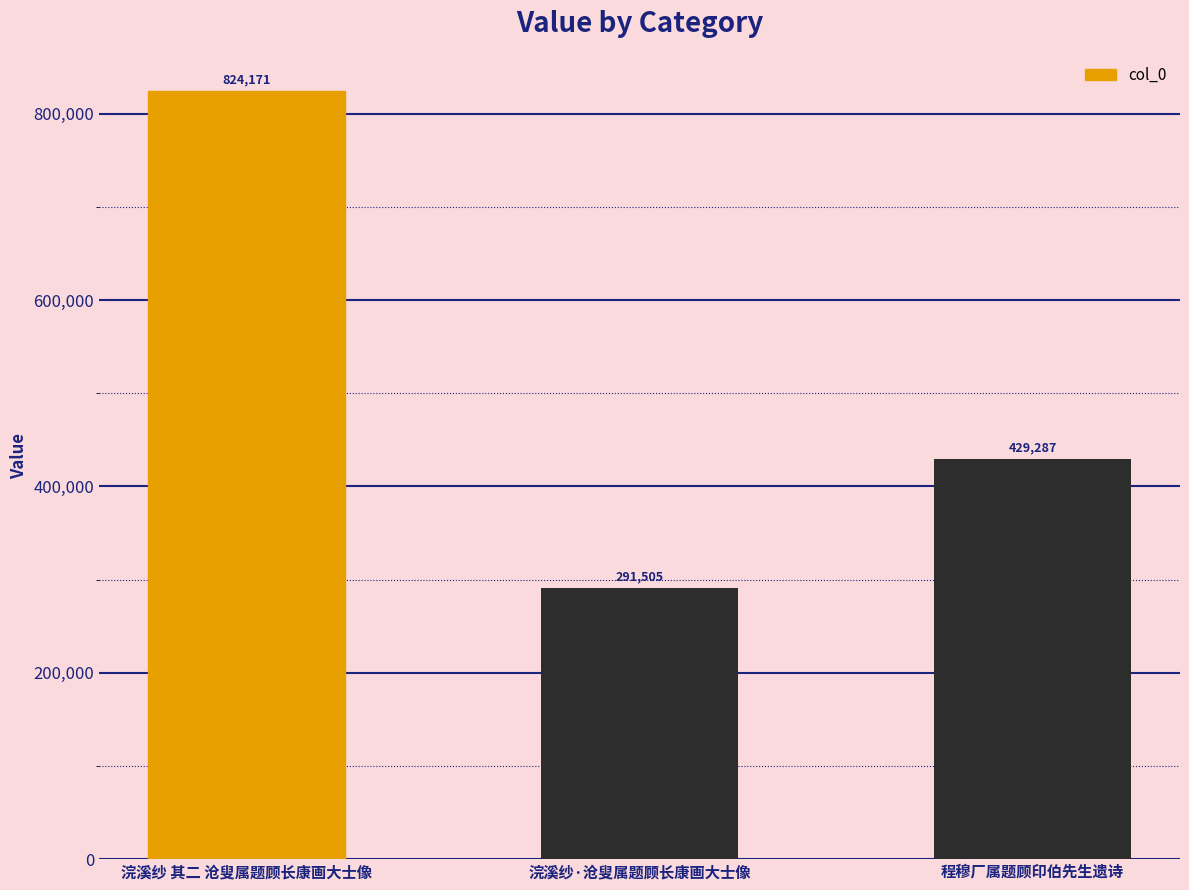

Rank the categories by value from lowest to highest.

浣溪纱·沧叟属题顾长康画大士像, 程穆厂属题顾印伯先生遗诗, 浣溪纱 其二 沧叟属题顾长康画大士像